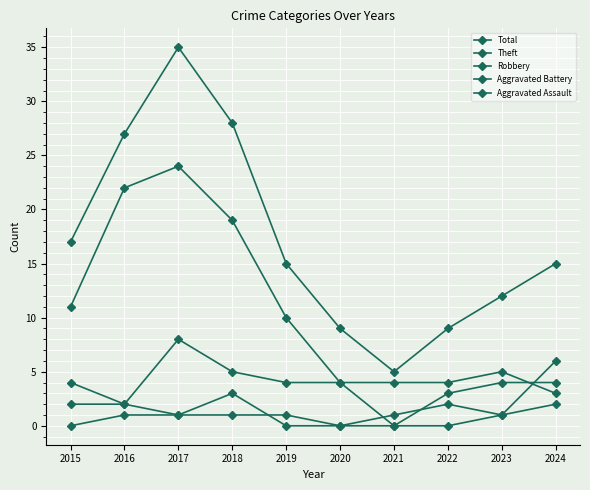

Where is the first local maximum for Theft?

2017